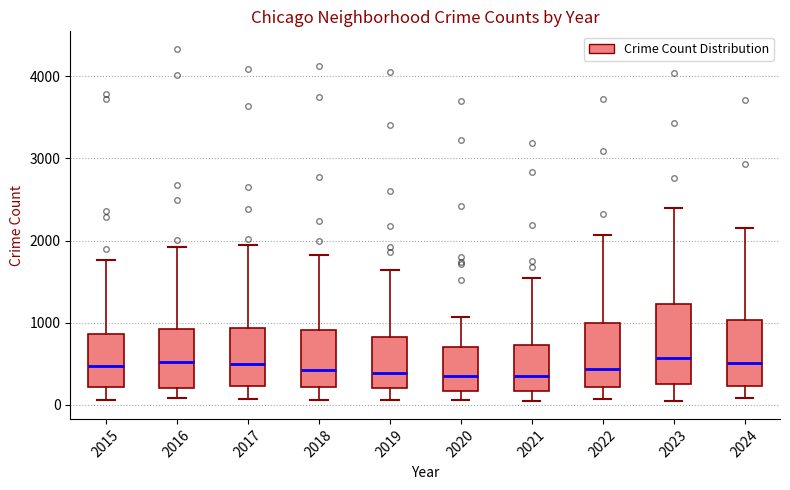

Reading left to right, transcribe this box plot: for each box, give where its median line is, the range the box spans, and where its two whiskers end, as read against the y-axis. The values are not printed on the chart, so give them approximately, as read against the axis.

2015: median 500, box 200 to 900, whiskers 100 to 1800
2016: median 500, box 200 to 900, whiskers 100 to 1900
2017: median 500, box 200 to 900, whiskers 100 to 1900
2018: median 400, box 200 to 900, whiskers 100 to 1800
2019: median 400, box 200 to 800, whiskers 100 to 1600
2020: median 300, box 200 to 700, whiskers 100 to 1100
2021: median 300, box 200 to 700, whiskers 0 to 1500
2022: median 400, box 200 to 1000, whiskers 100 to 2100
2023: median 600, box 200 to 1200, whiskers 100 to 2400
2024: median 500, box 200 to 1000, whiskers 100 to 2200